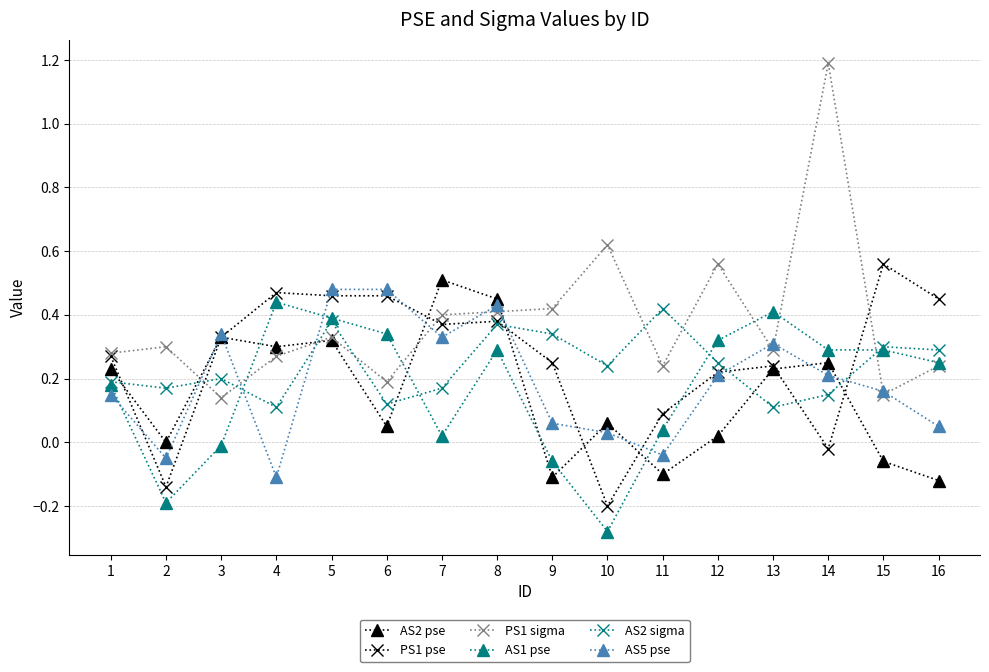

True or false: AS5 pse and AS2 pse cross at least once.

True